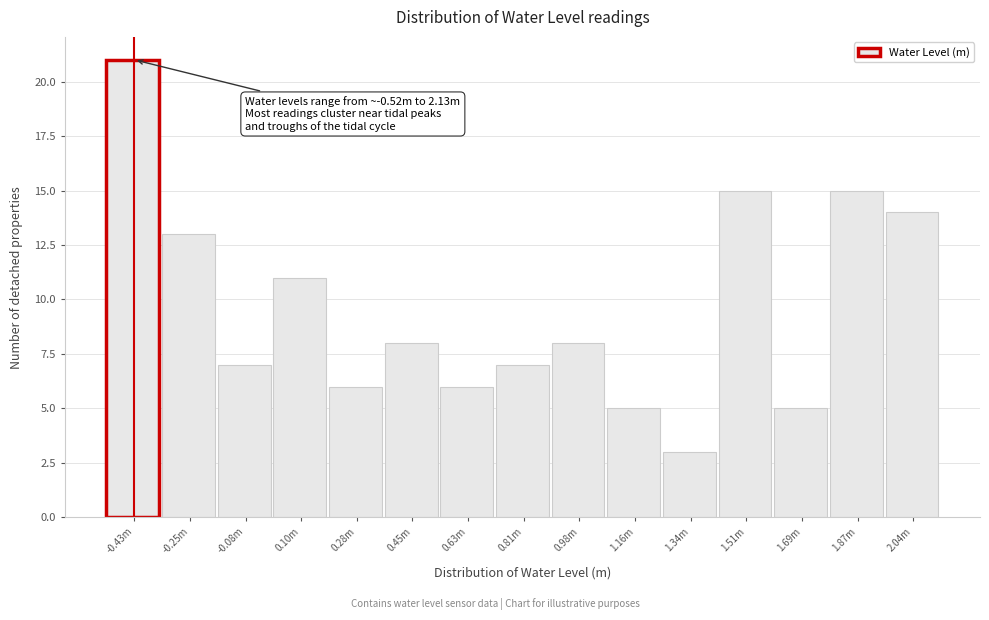

Reading left to right, transcribe all the data shown in this chart.

21	13	7	11	6	8	6	7	8	5	3	15	5	15	14